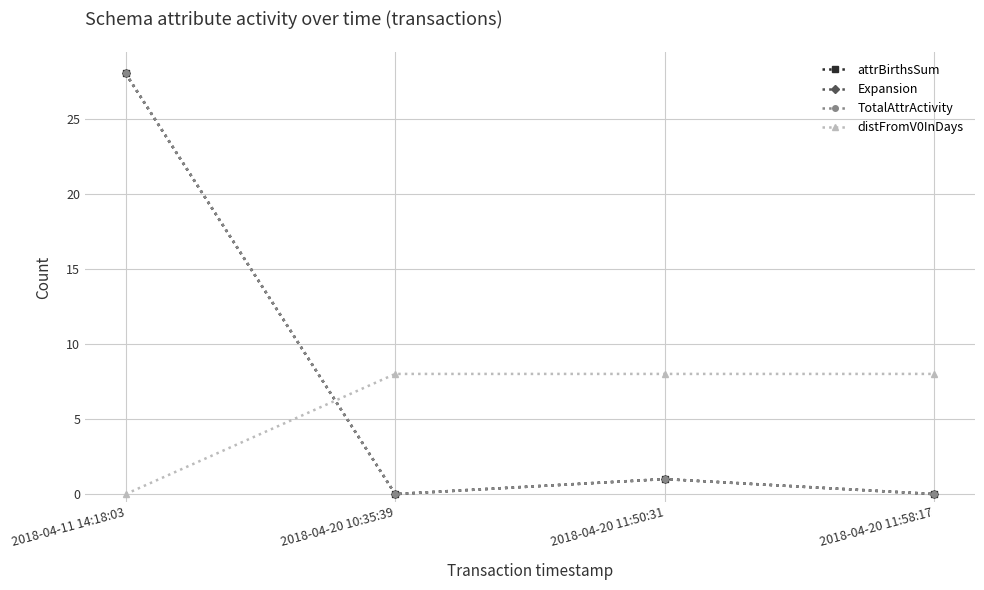

What is the label of the 1st point from the left?

2018-04-11 14:18:03